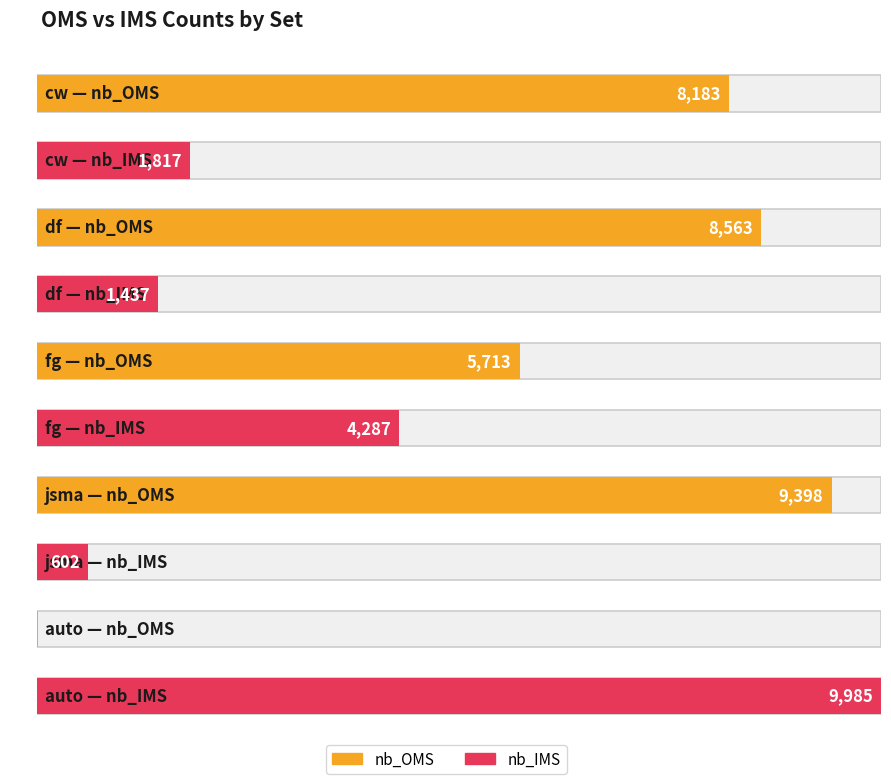

What is the lowest value of the nb_OMS series?

15